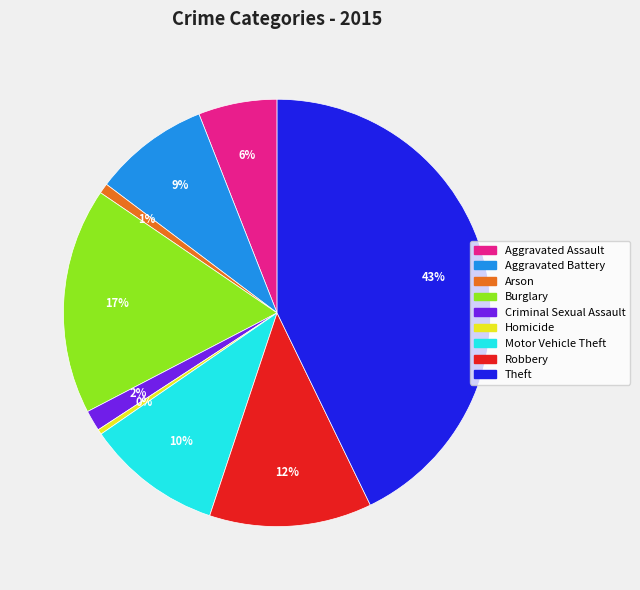

The Aggravated Assault slice represents 1% of the pie. True or false?

False